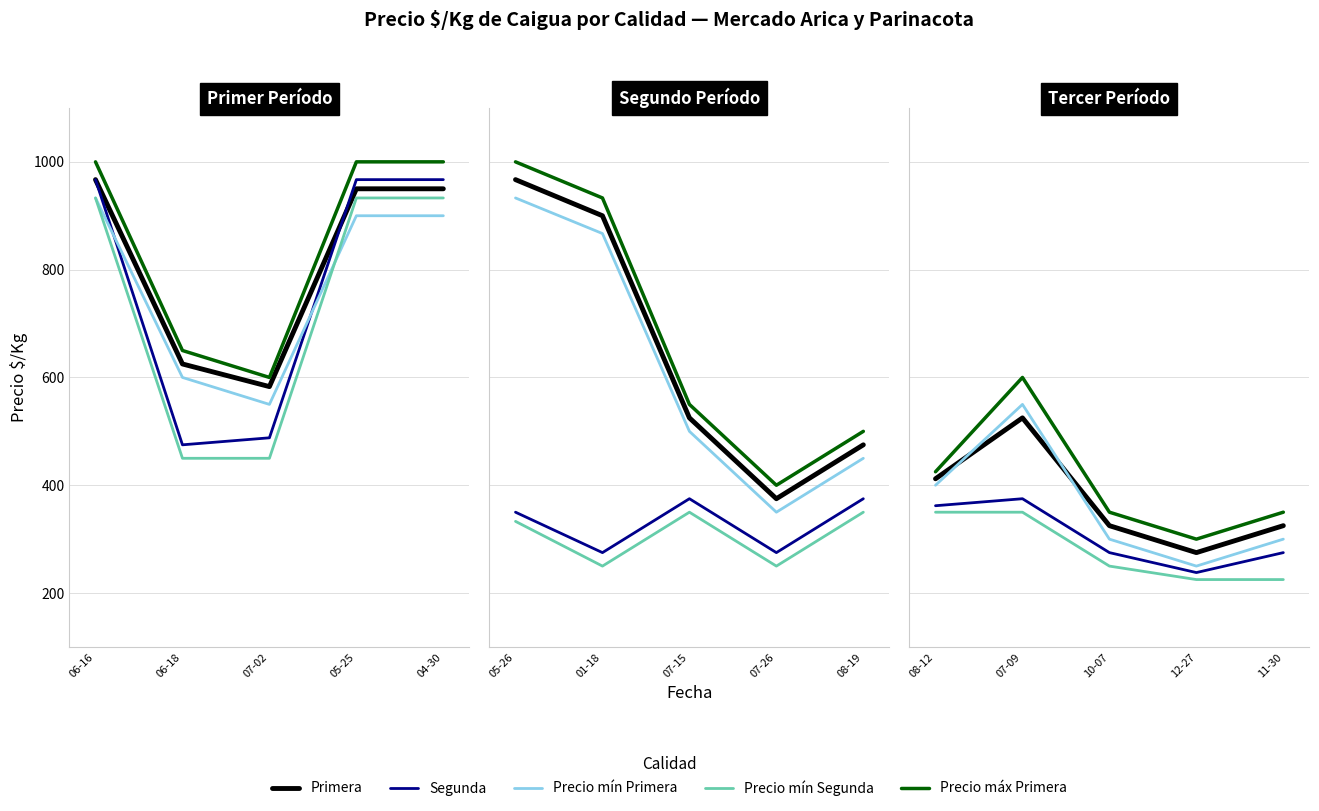

True or false: Segunda and Precio mín Segunda cross at least once.

False